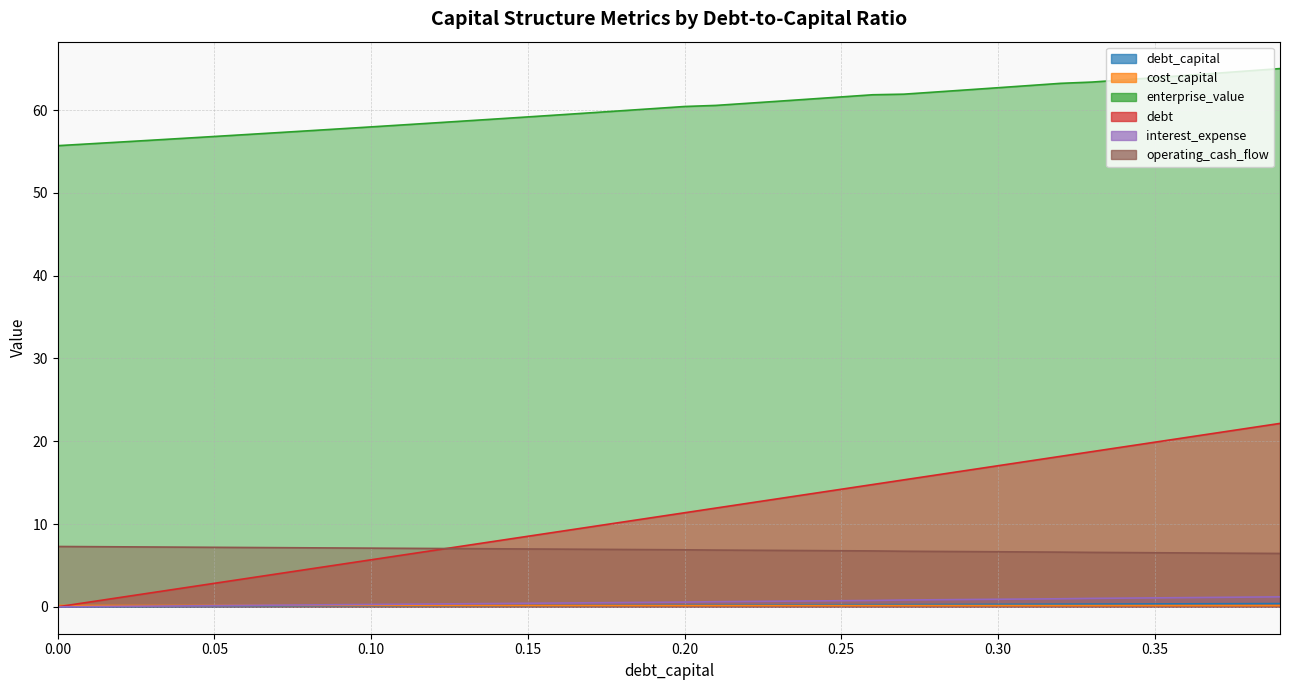

How many lines are shown in the chart?

6